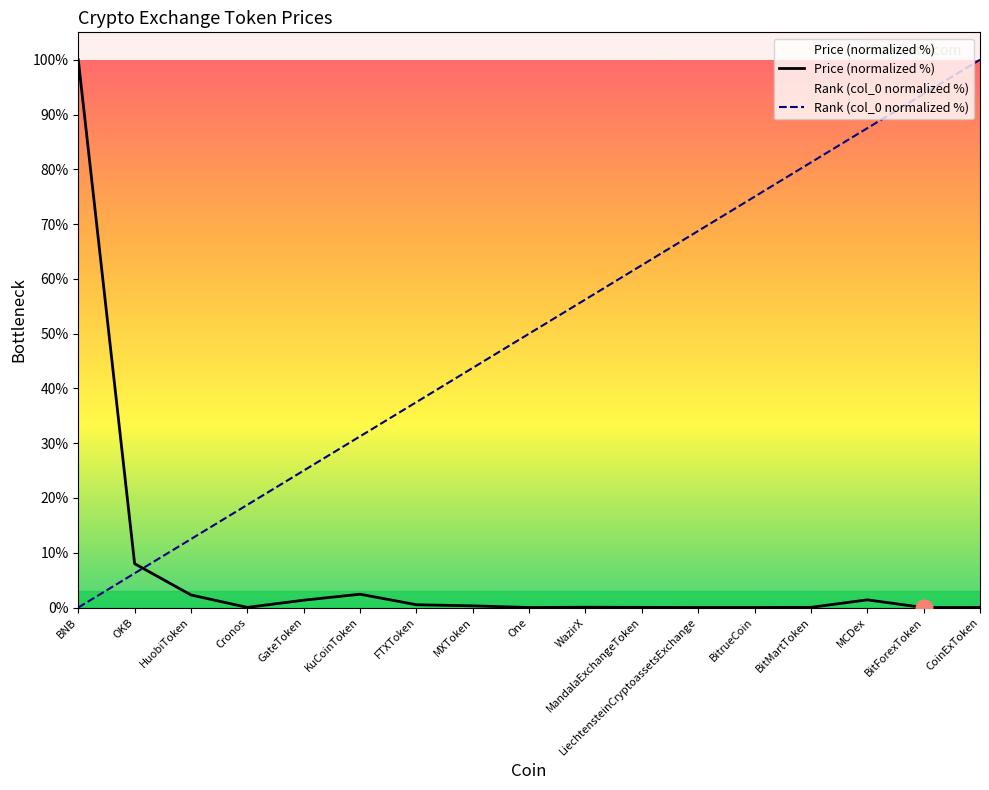

How many values in the col_0 series exceed 50?

8